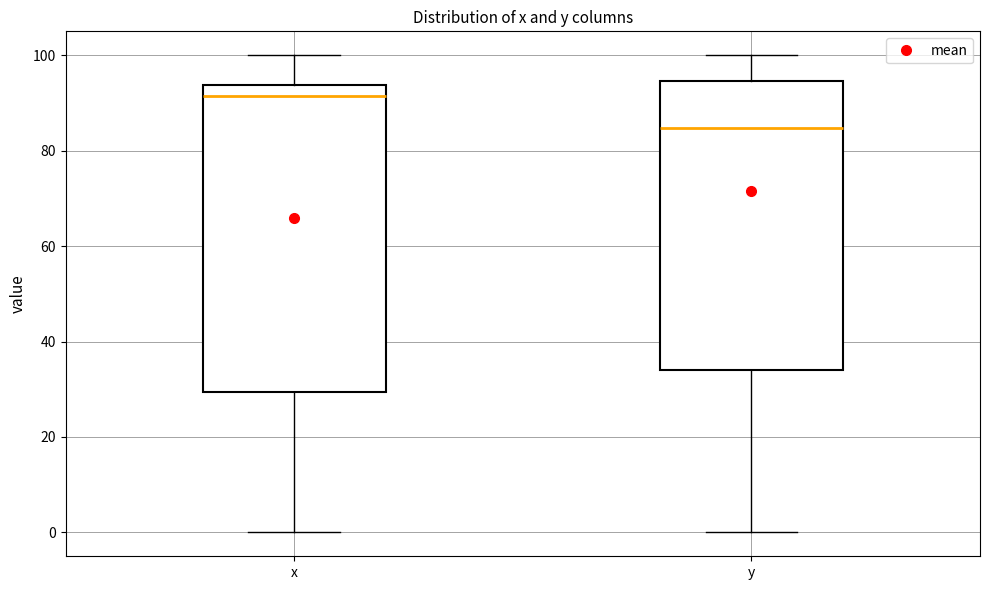

Where does the median line of the box for x sit on the y-axis? The values are not printed on the chart, so give them approximately, as read against the axis.

92